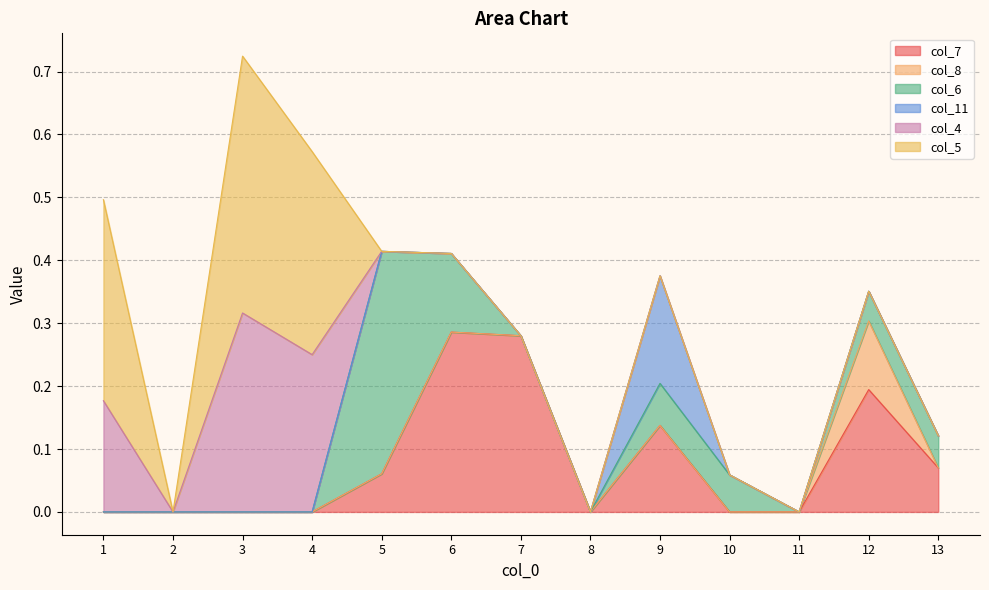

Count the number of categories in the chart.

13